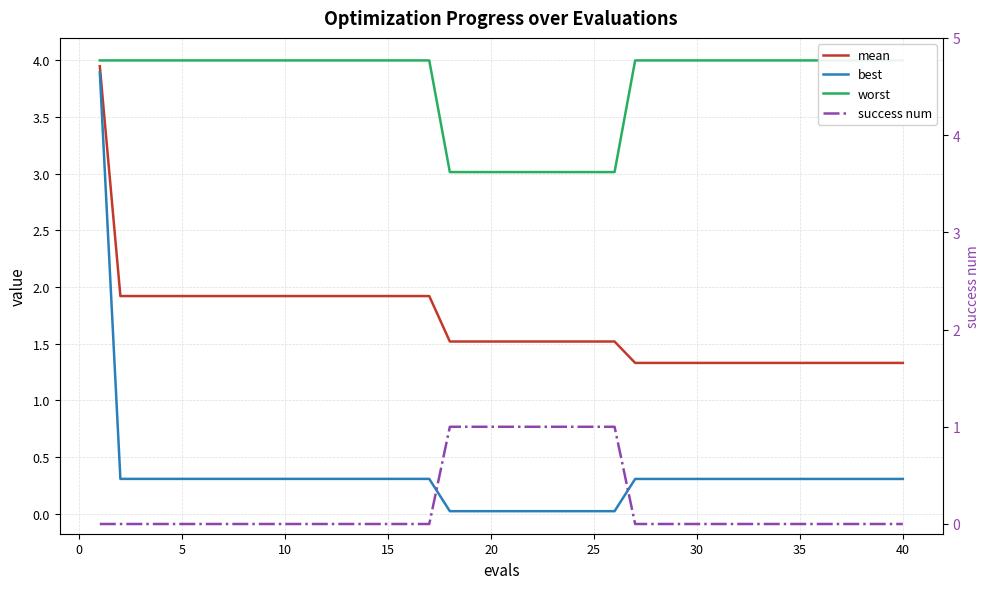

The best series shows 0.3 at 35. True or false?

True